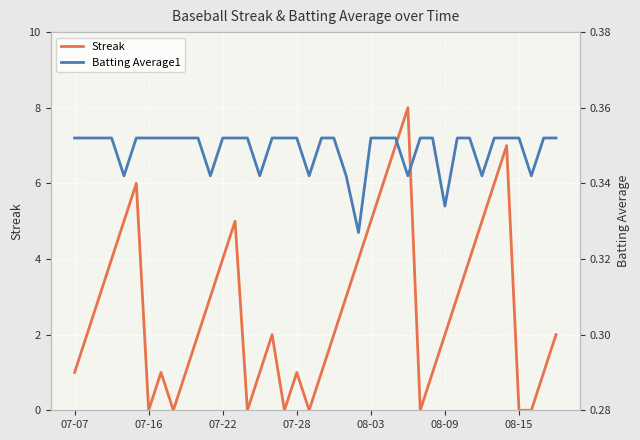

The Streak series shows 2 at 08-03. True or false?

False